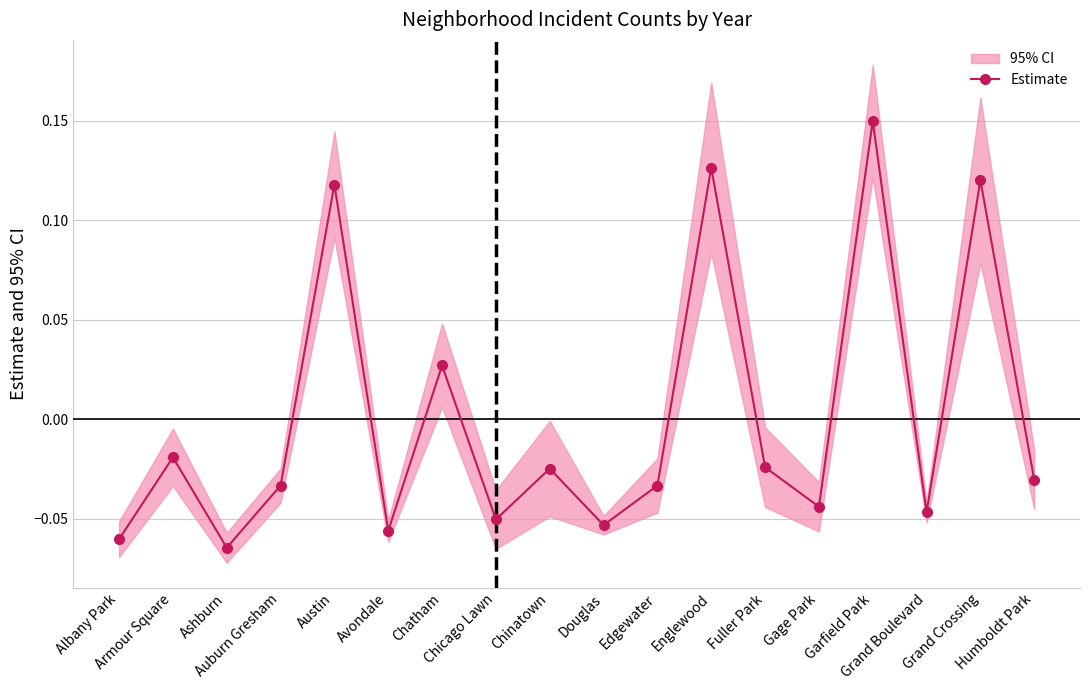

Rank the categories by value from highest to lowest.

Garfield Park, Englewood, Grand Crossing, Austin, Chatham, Armour Square, Fuller Park, Chinatown, Humboldt Park, Auburn Gresham, Edgewater, Gage Park, Grand Boulevard, Chicago Lawn, Douglas, Avondale, Albany Park, Ashburn